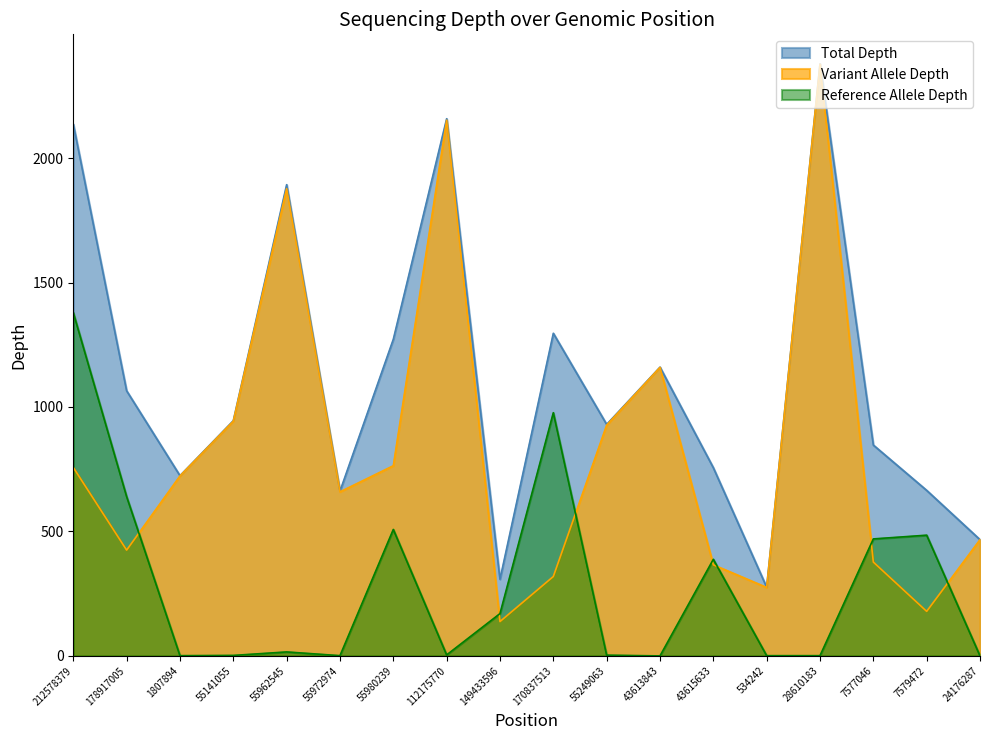

The Variant Allele Depth series shows 73 at 149433596. True or false?

False